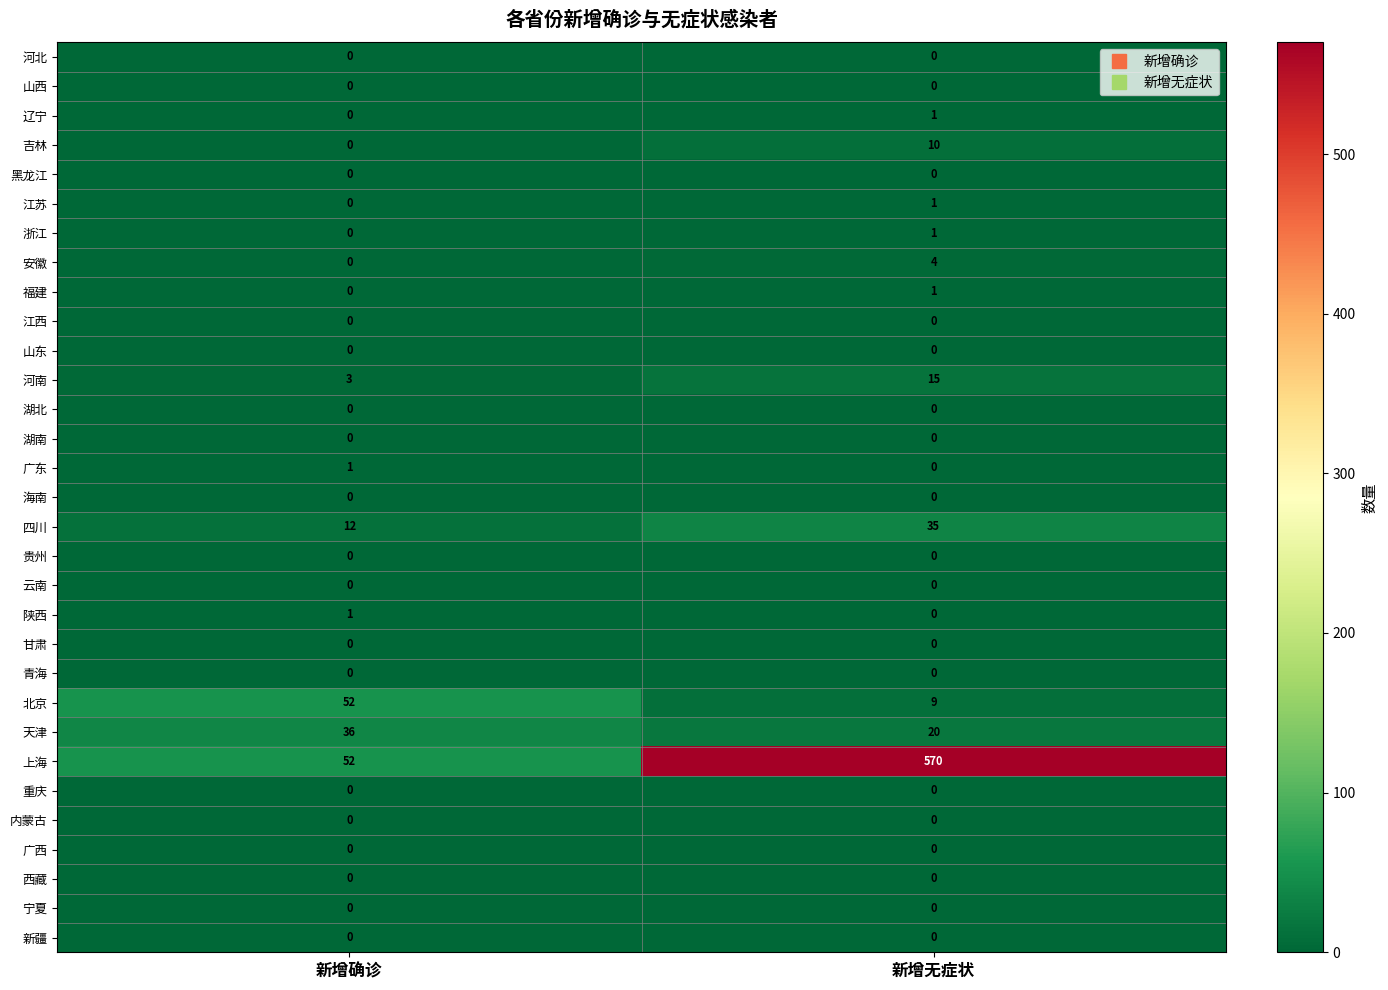

Which series changed the most between 新增确诊 and 新增无症状?

上海